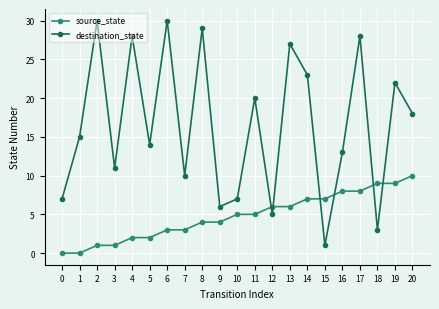

How many lines are shown in the chart?

2